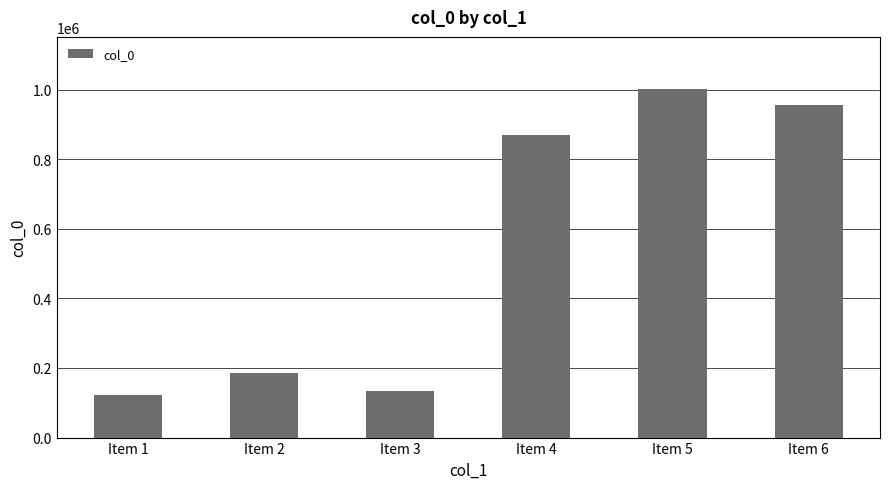

Is it true that the value at Item 6 is 1512066?

False